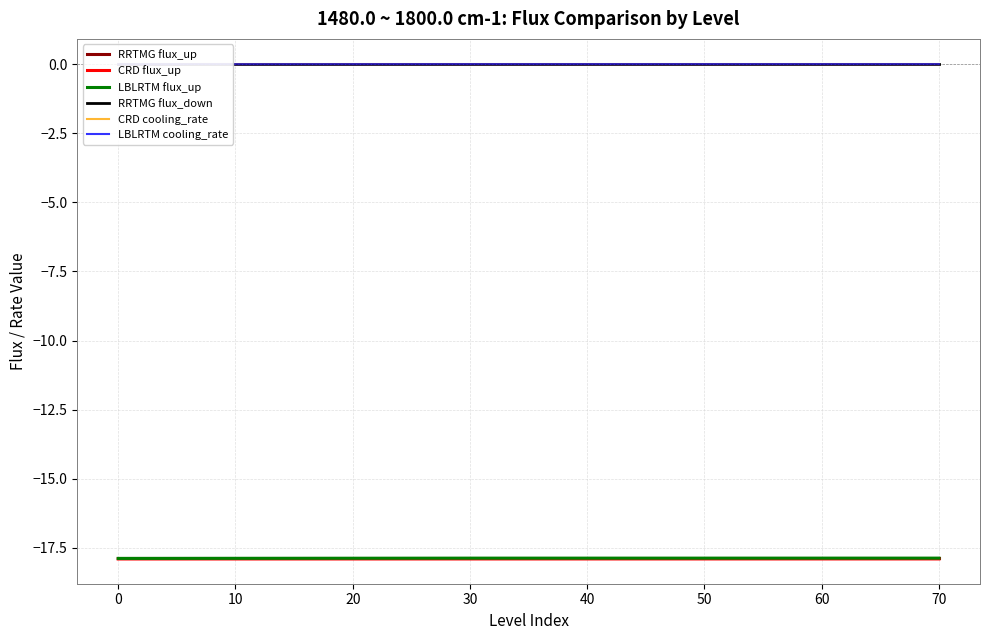

The RRTMG flux_up series shows -17.9 at 0. True or false?

True